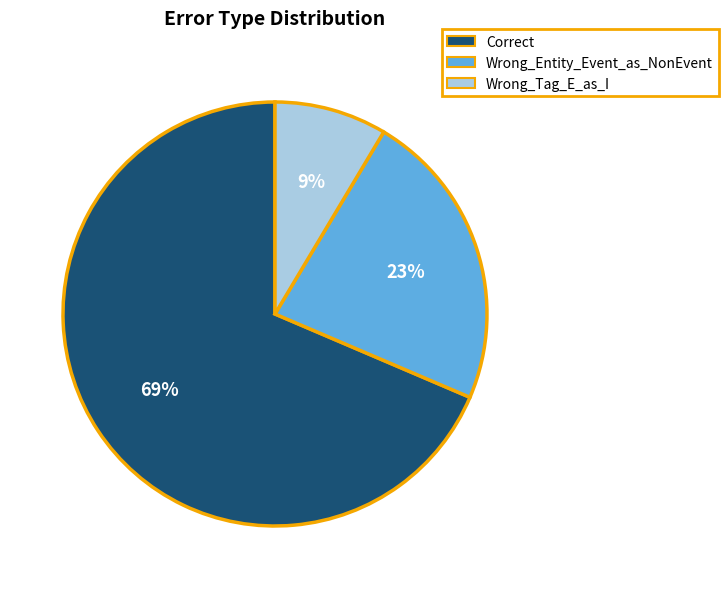

To the nearest percent, what is the combined percentage of Correct and Wrong_Entity_Event_as_NonEvent?

91%